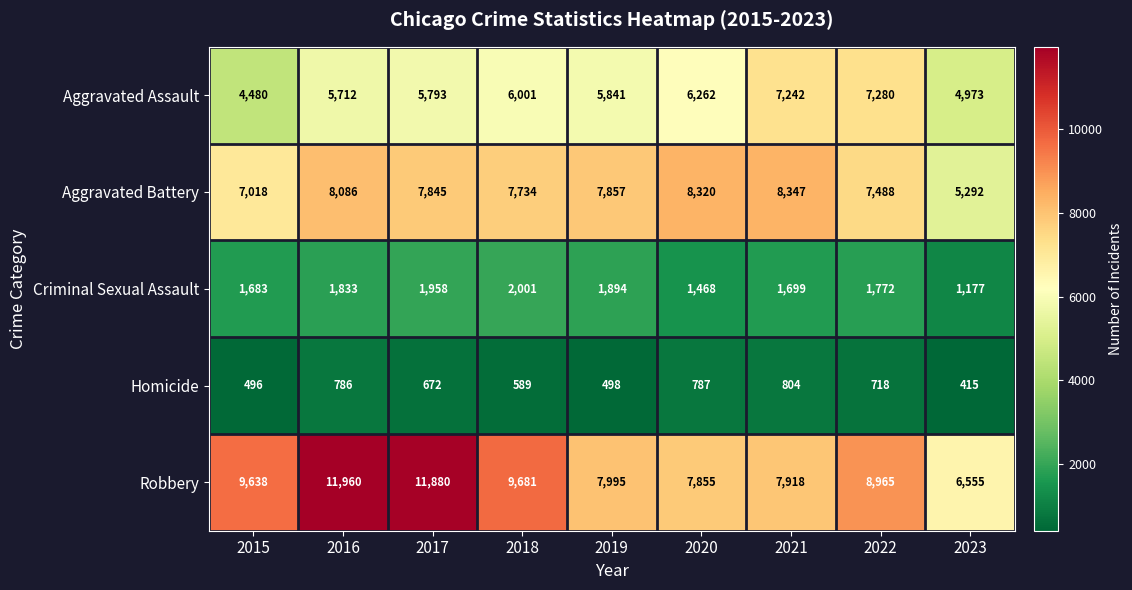

What is the sum of the Criminal Sexual Assault values at 2016 and 2015?

3516